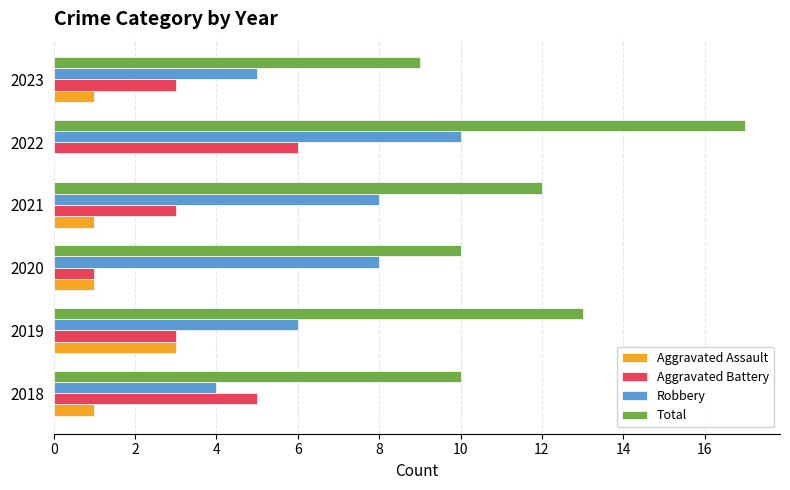

What is the sum of all Robbery values?

41